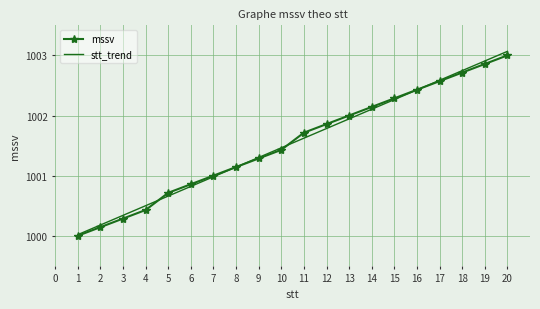

What is the lowest value of the mssv series?

1000.0